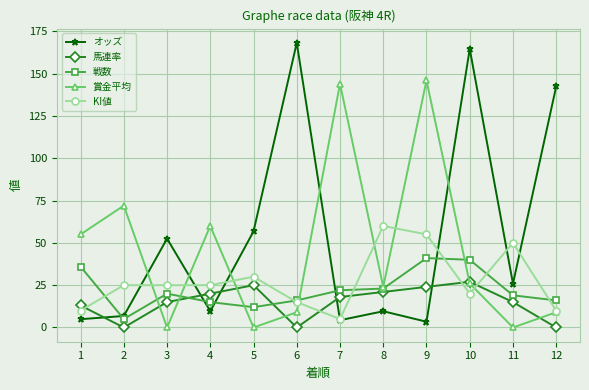

What is the difference between the オッズ values at 10 and 8?

155.0